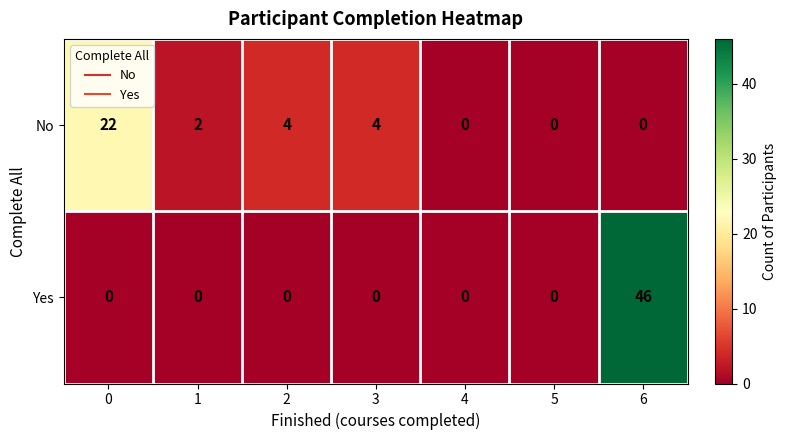

What is the total value across all series at 3?

4